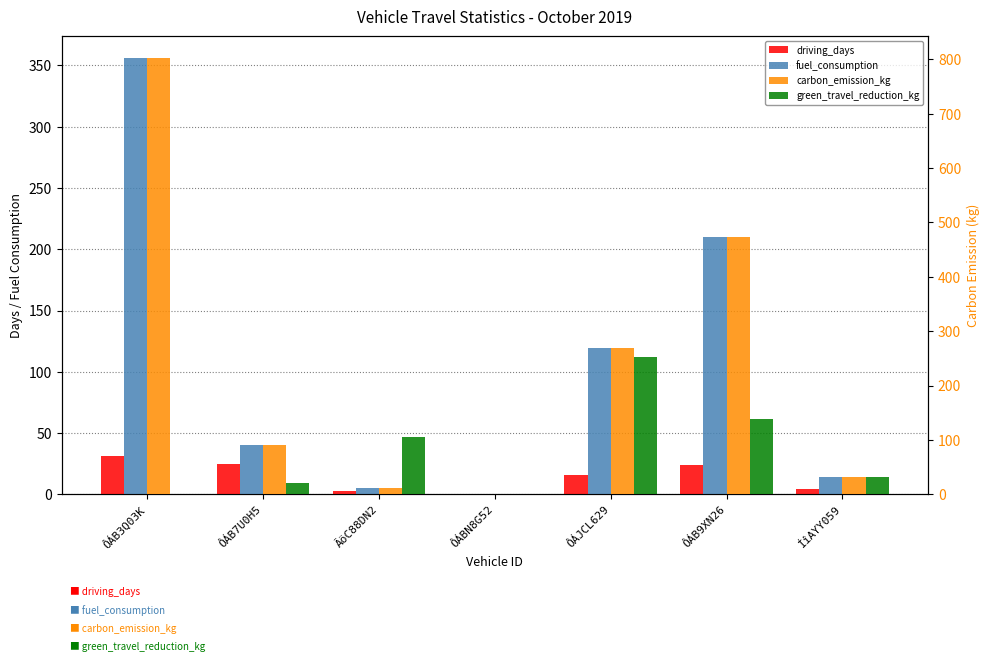

How many bars are there in total?

28